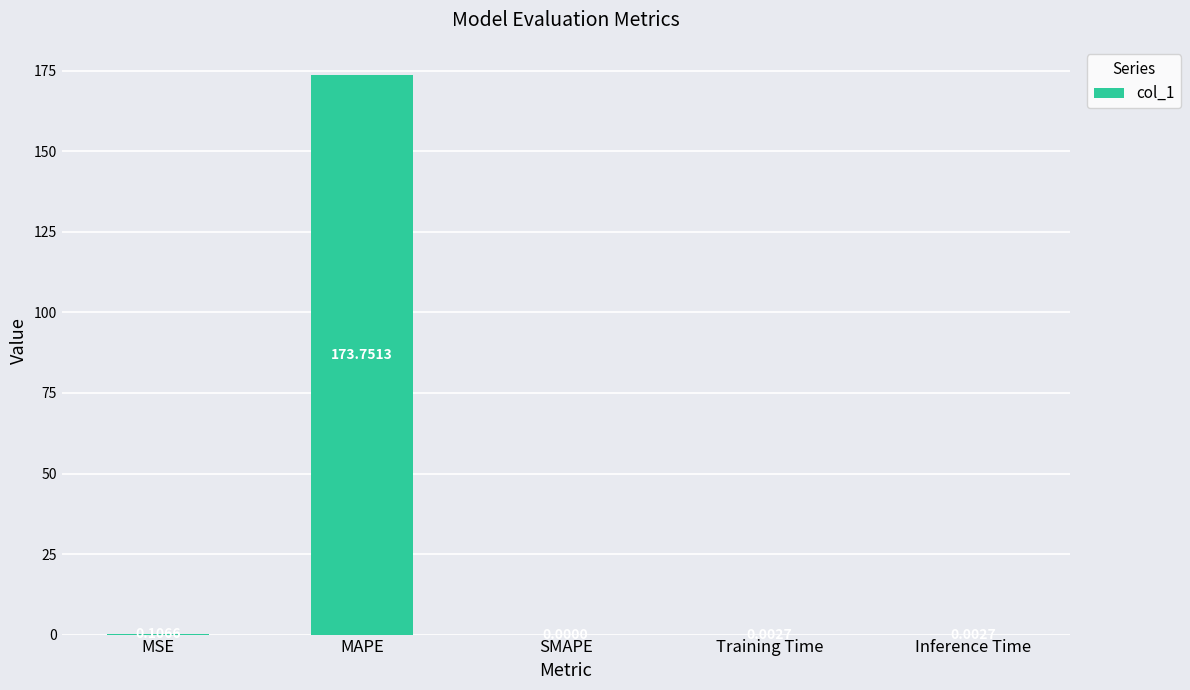

Where is the data nearest to the value 86?

MSE